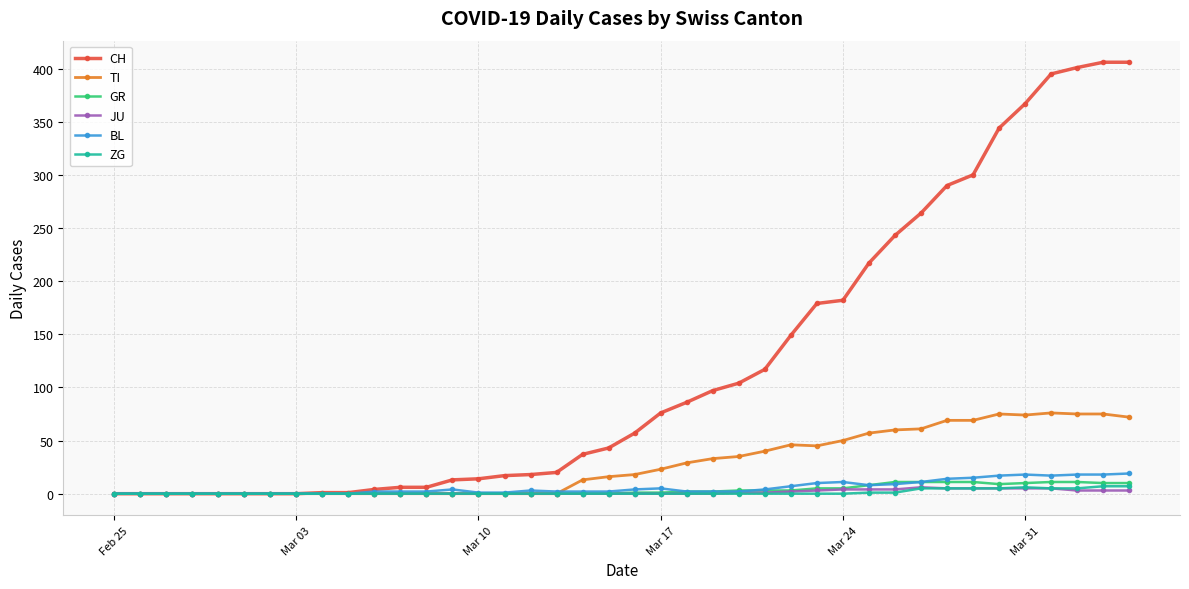

Which series has the largest range (max minus min)?

CH